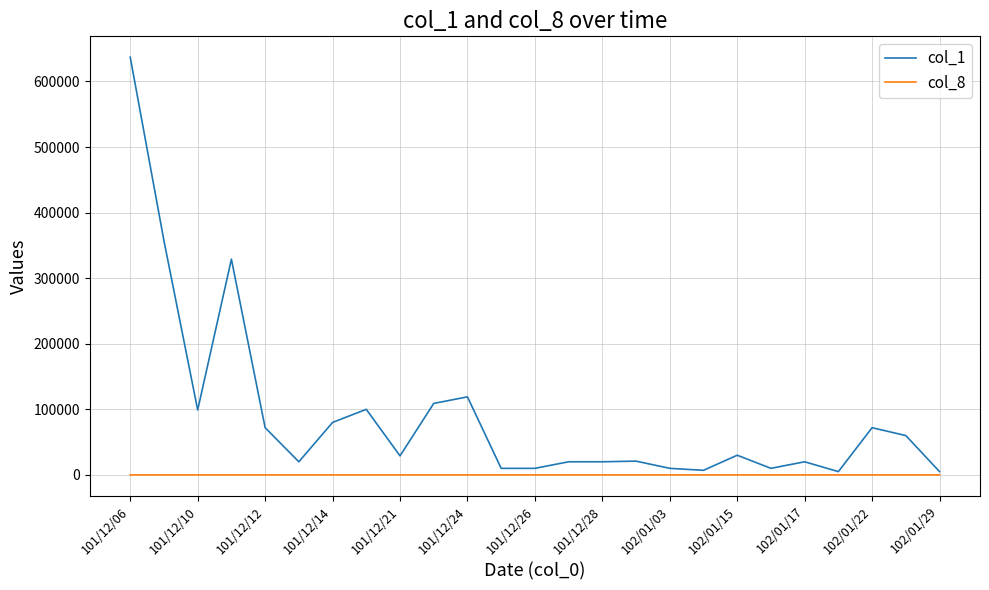

Which series has the largest range (max minus min)?

col_1